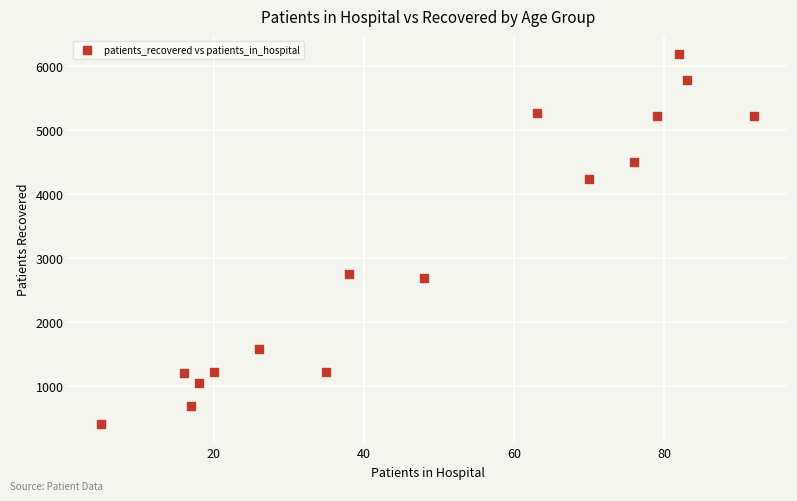

What is the range of Y values (max minus min)?

5763